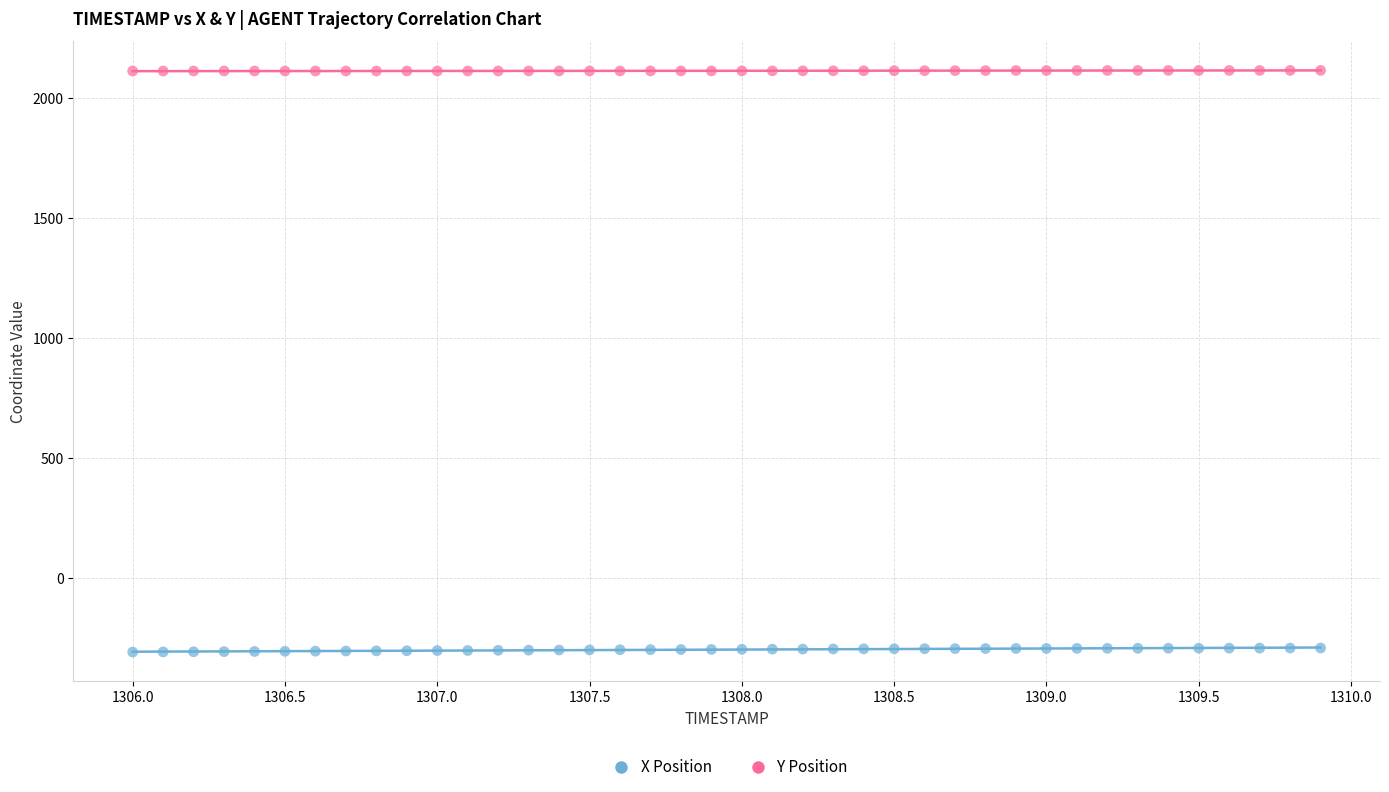

Which series contains the highest Y value?

Y Position